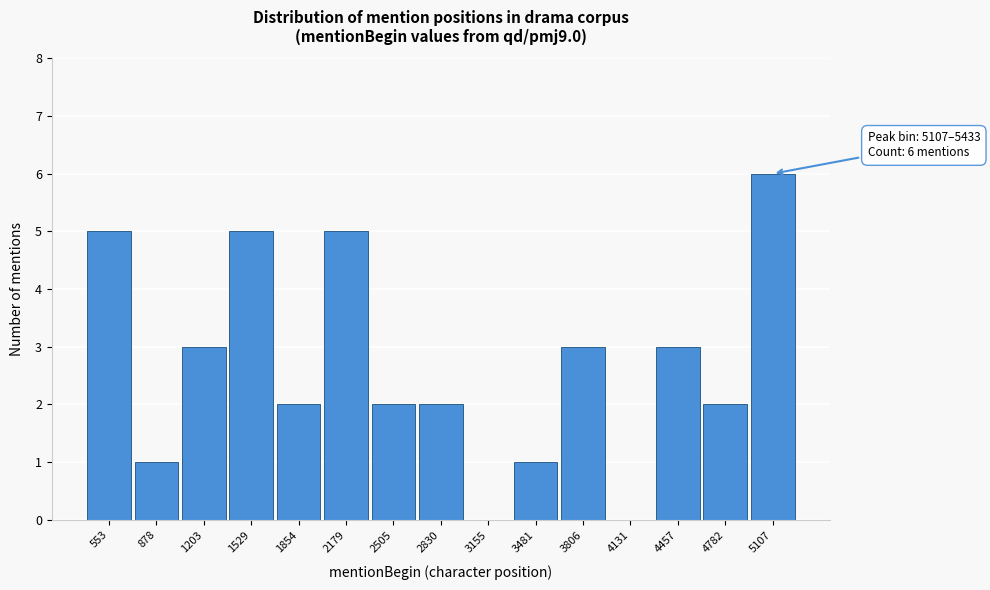

Reading left to right, what are all the values shown in this chart?

553=5	878=1	1203=3	1529=5	1854=2	2179=5	2505=2	2830=2	3155=0	3481=1	3806=3	4131=0	4457=3	4782=2	5107=6